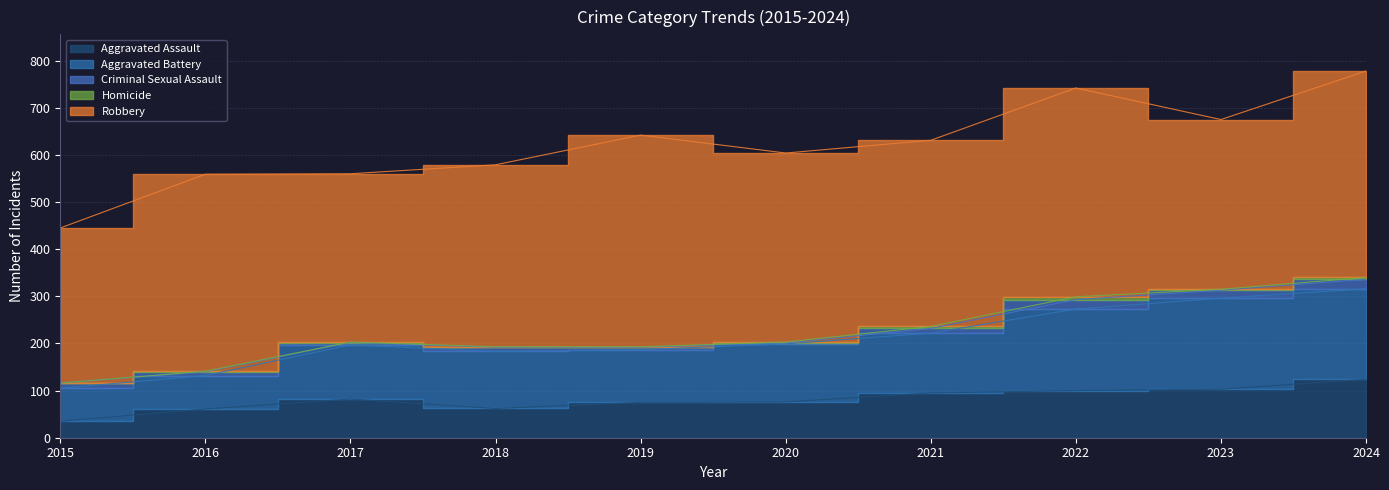

Which series has the widest spread of values?

Aggravated Battery